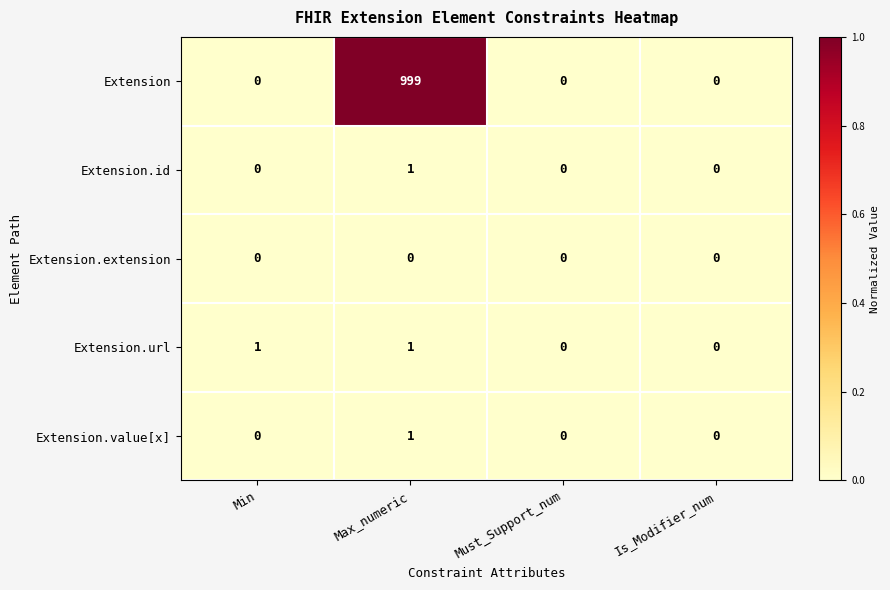

What is the maximum value shown in the chart?

999